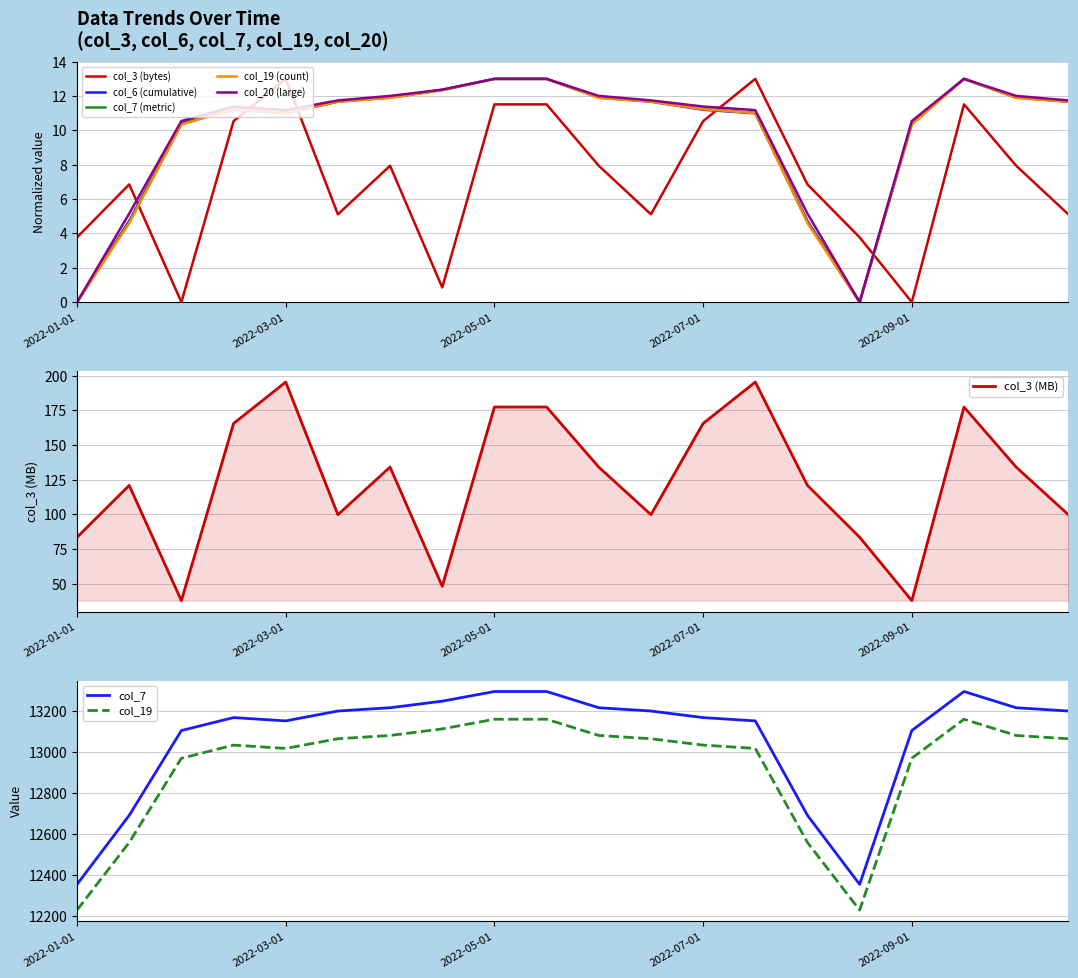

What are all the series names shown in the legend?

col_3 (bytes), col_6 (cumulative), col_7 (metric), col_19 (count), col_20 (large)